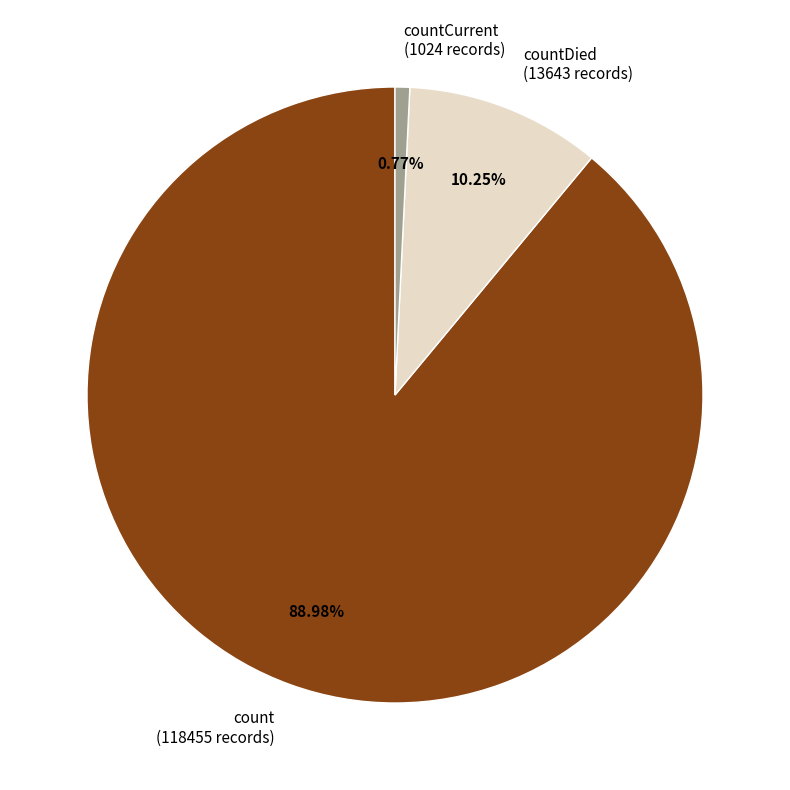

To the nearest percent, what is the difference between the largest and smallest slice percentages?

88%